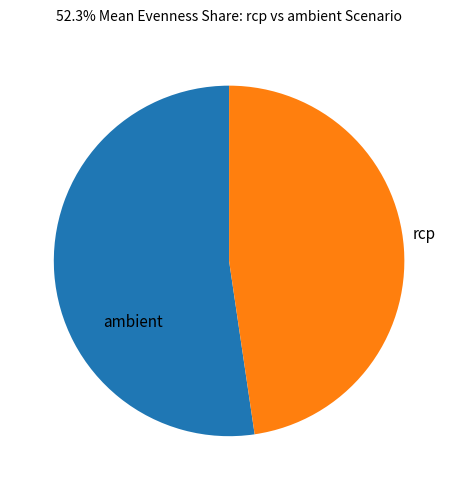

How many segments does this pie chart have?

2